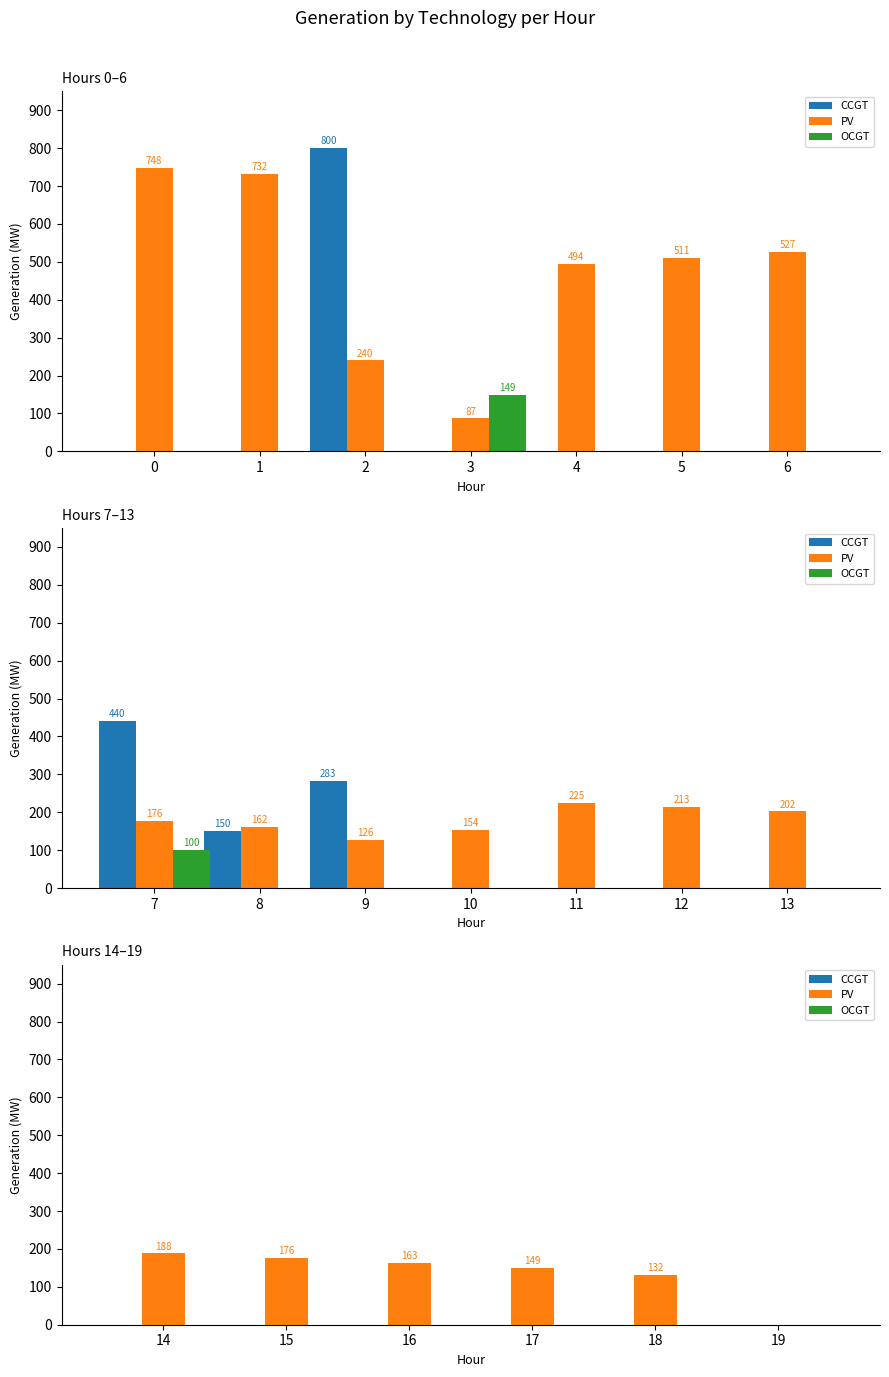

Between 4 and 5, which series saw the biggest shift?

PV